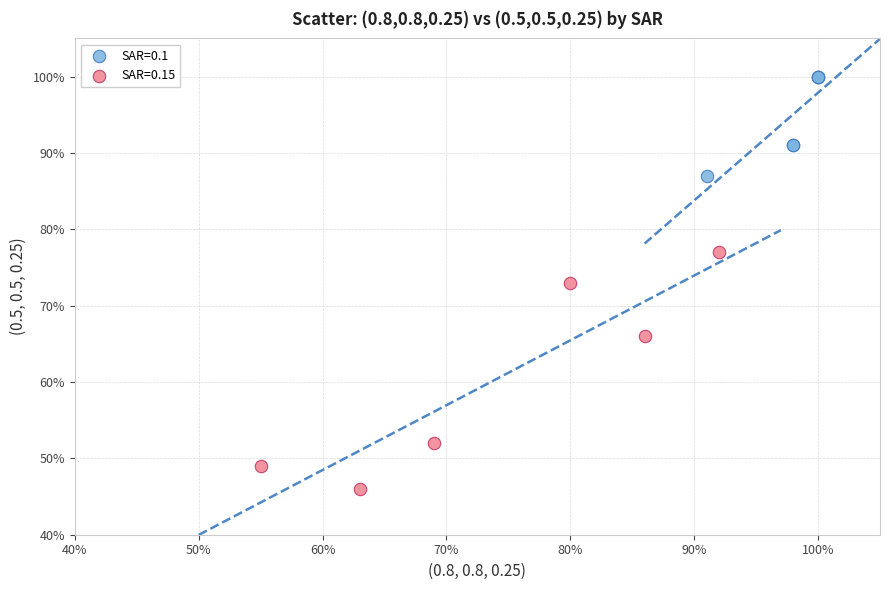

Which series has the largest Y range (max minus min)?

SAR=0.15